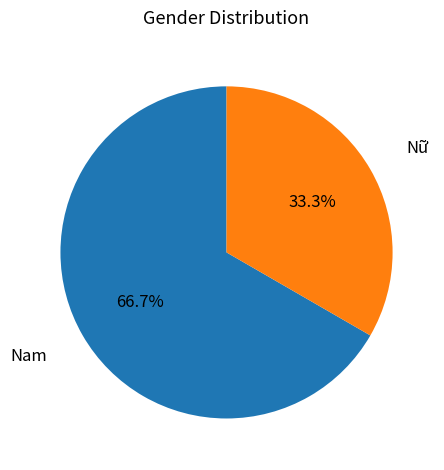

Count the number of slices in the pie.

2